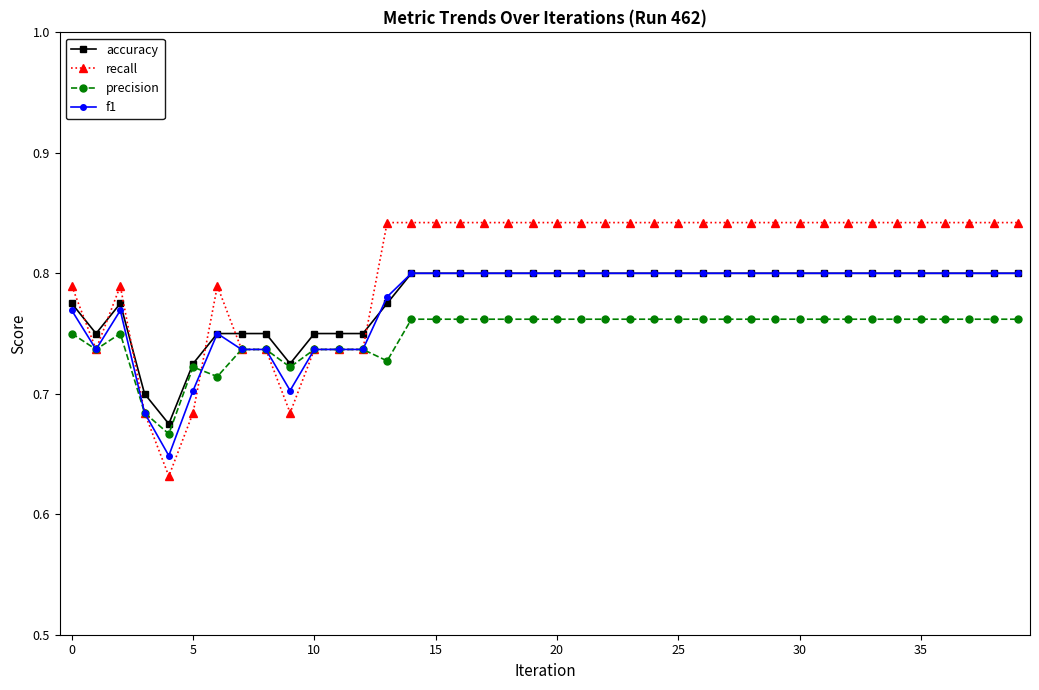

At how many categories does at least one series exceed 0?

40